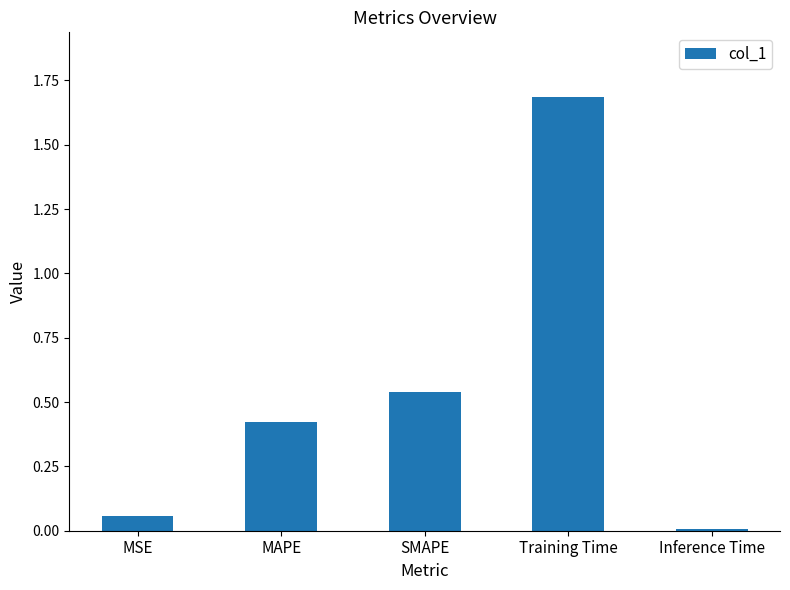

What is the approximate value at Training Time?

1.7